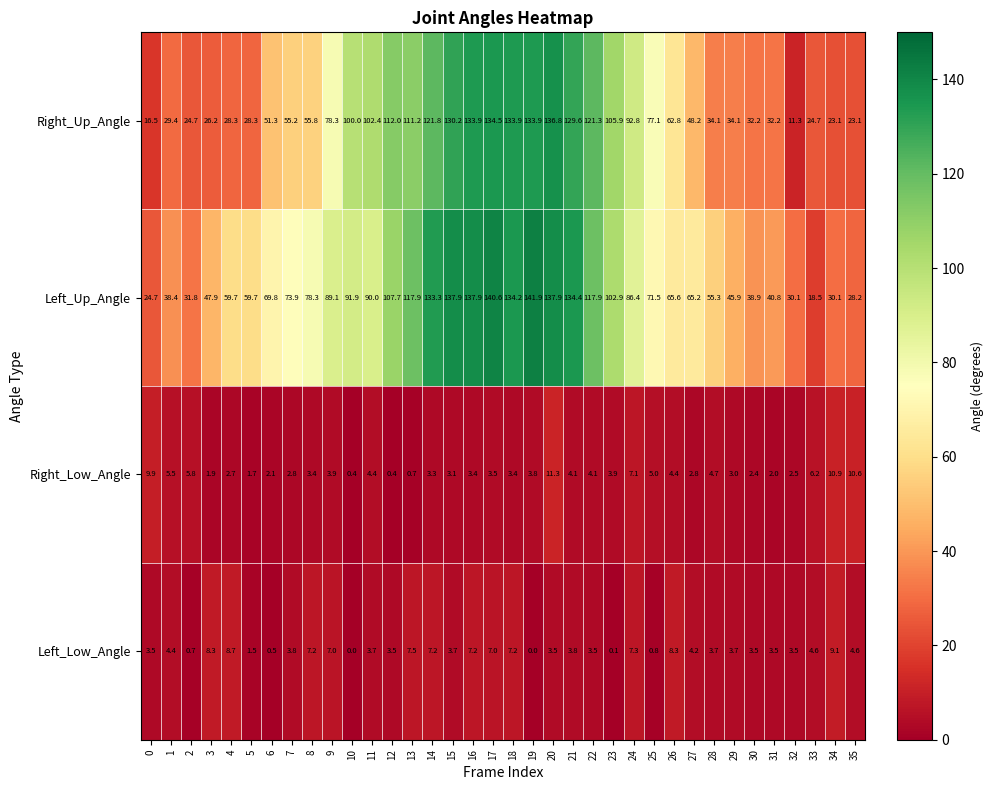

How many distinct data groups are displayed?

4